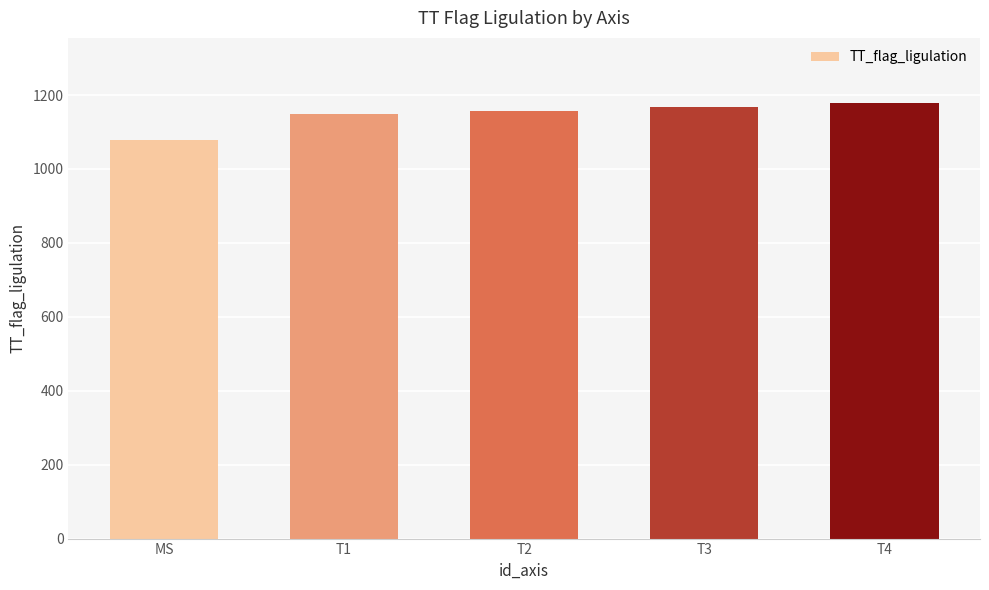

What is the difference between the maximum and minimum values?

100